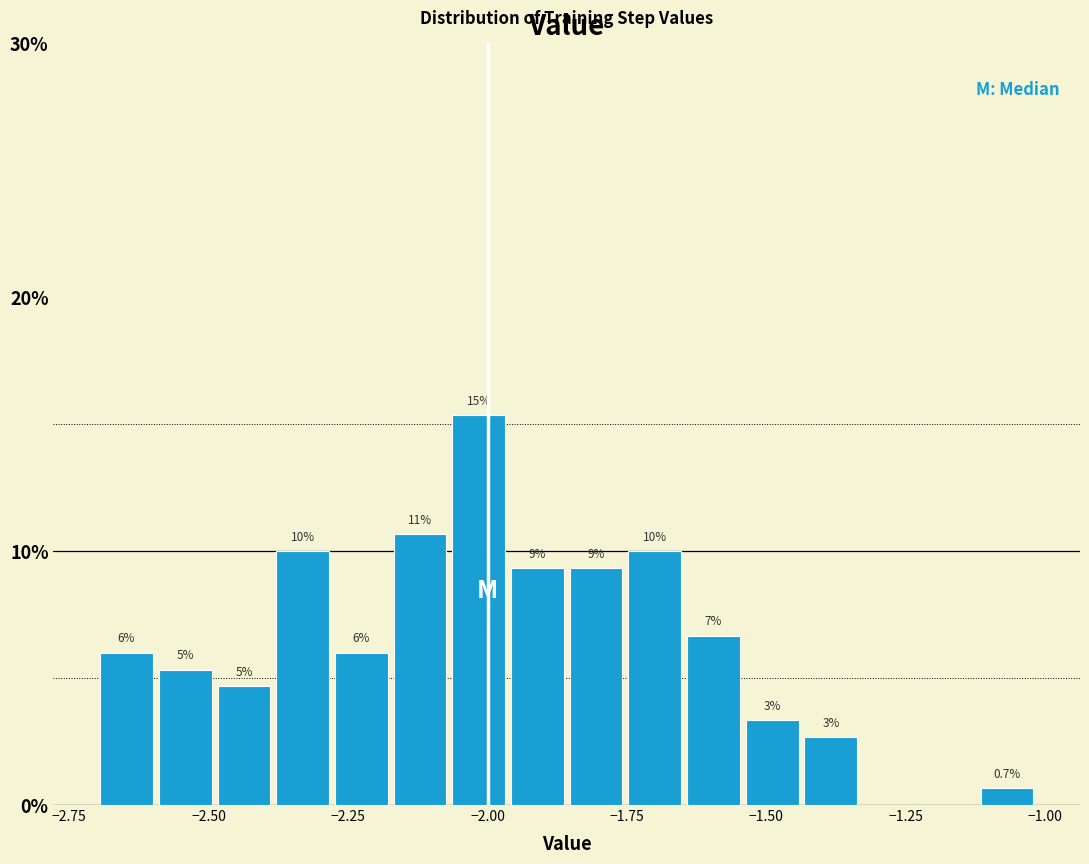

Around what value on the x-axis is the tallest bar? Give the approximate position of its centre, as read against the axis.

-2.00